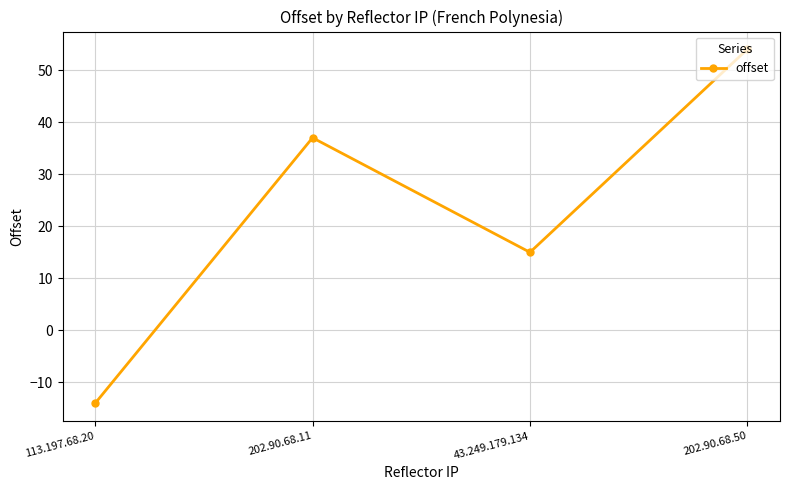

What is the change in value from 113.197.68.20 to 43.249.179.134?

+29